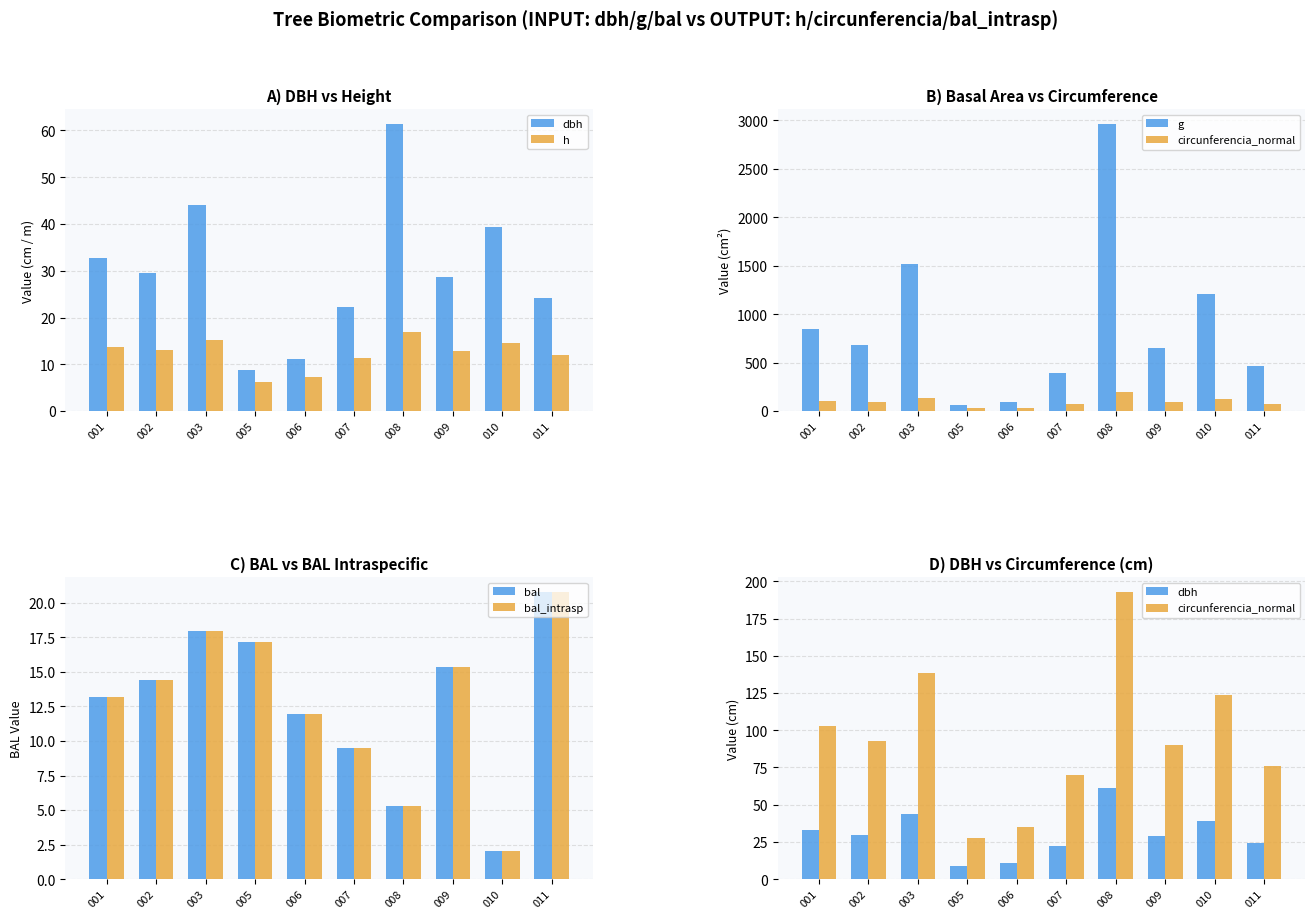

How many values in the g series exceed 682?

5